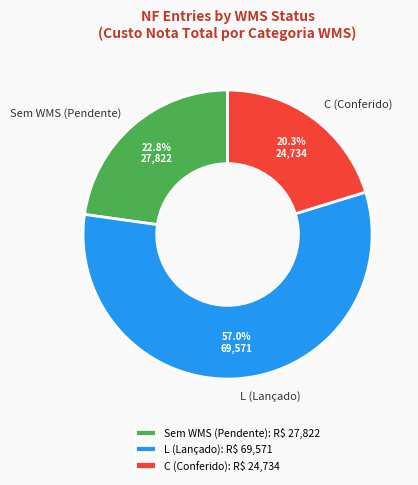

How many segments does this pie chart have?

3